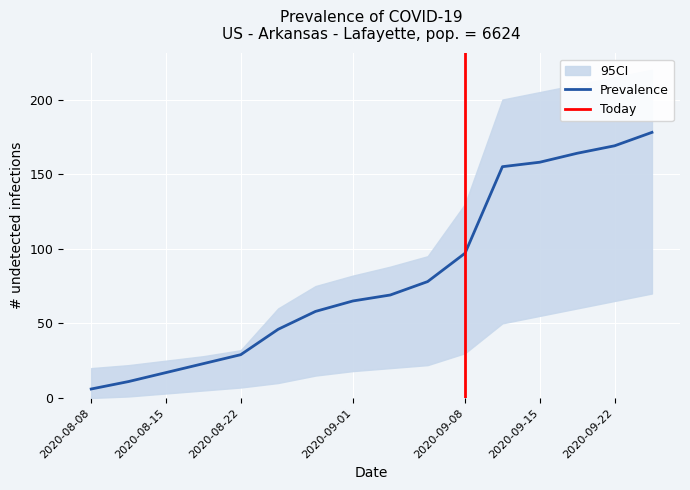

Does the chart display data point markers on the line(s)?

No